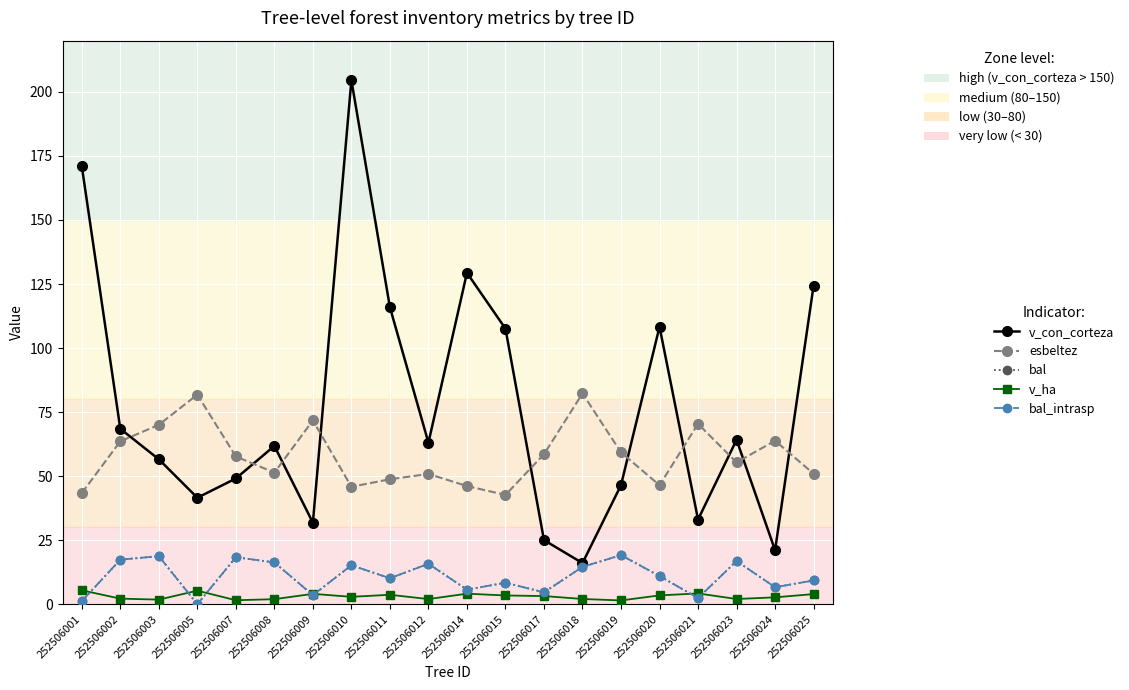

What is the spread (max minus min) of values at 252506024?

61.1